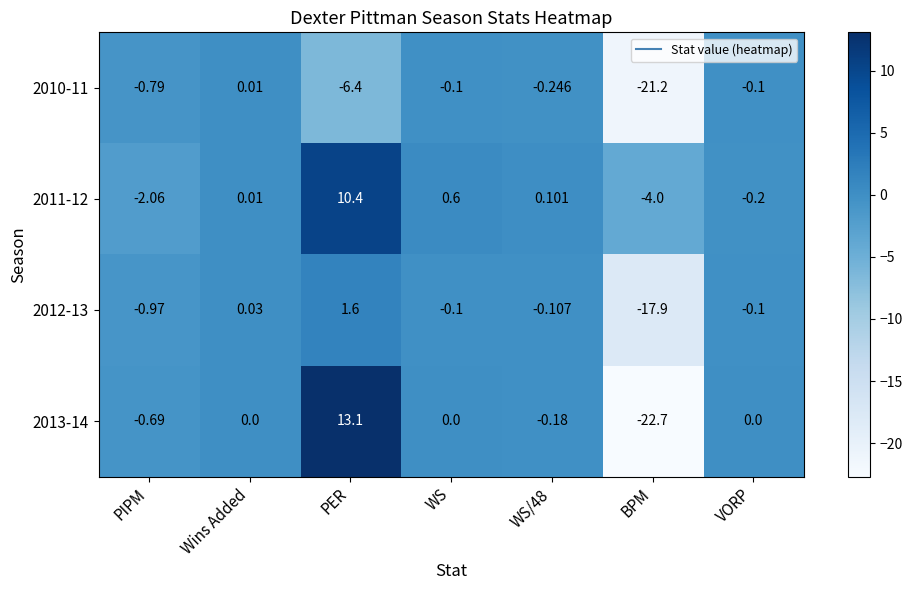

At WS/48, list the series in order from smallest to largest.

2010-11, 2013-14, 2012-13, 2011-12